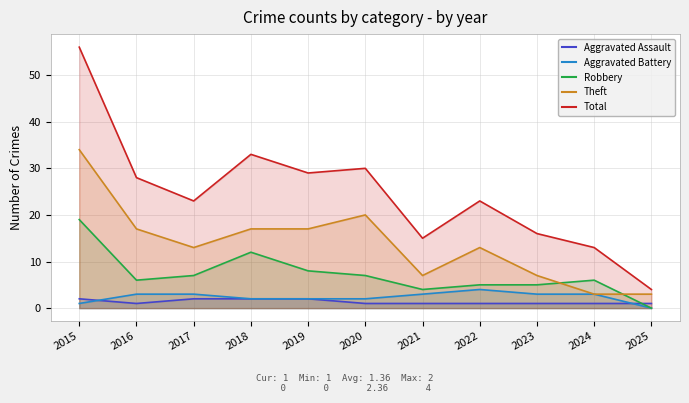

What is the difference between the Total values at 2017 and 2016?

5